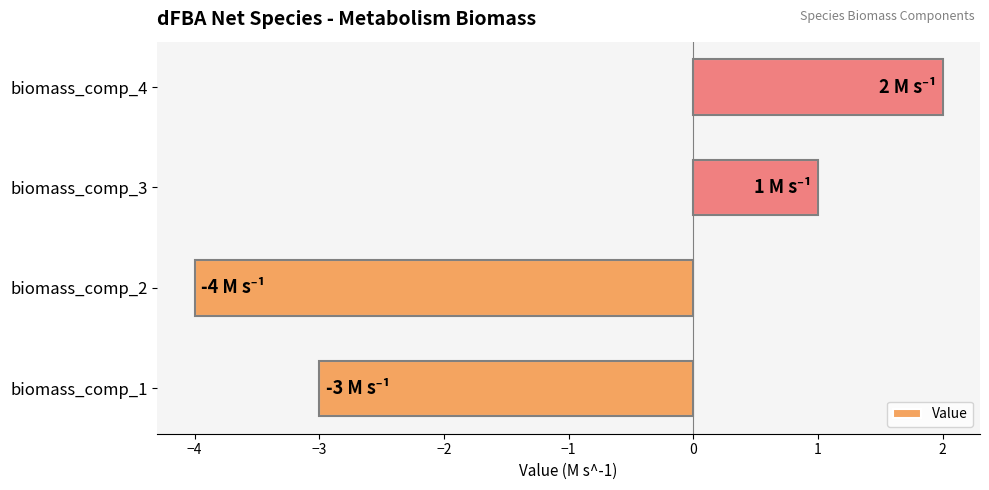

Which has a higher value, biomass_comp_4 or biomass_comp_1?

biomass_comp_4